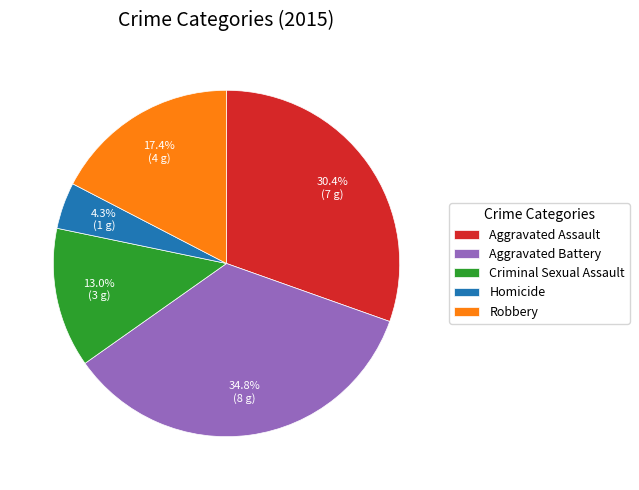

Is Aggravated Assault the majority of the pie?

No